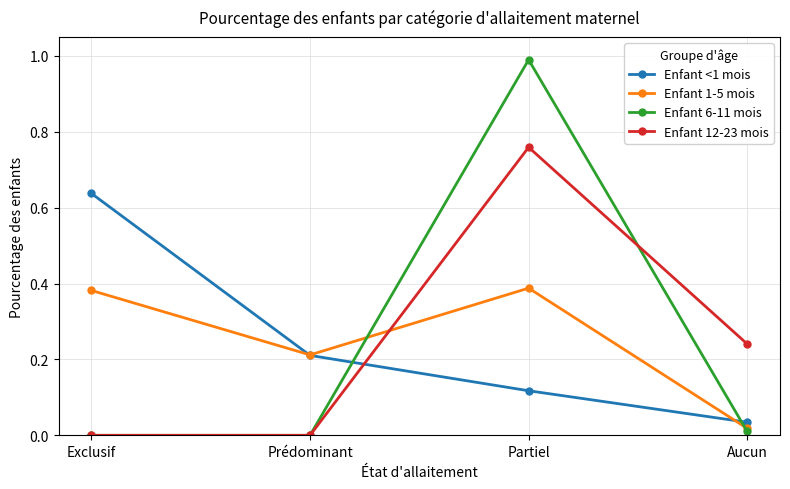

What value does the Enfant 6-11 mois series have at Partiel?

1.0